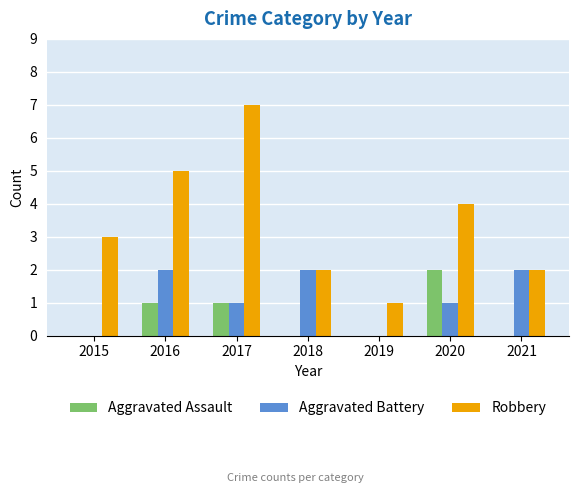

Is the value of Aggravated Assault at 2018 greater than the value of Robbery at 2018?

No